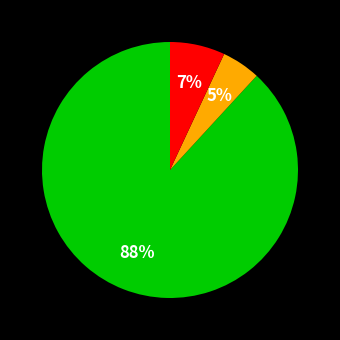

How many segments does this pie chart have?

3